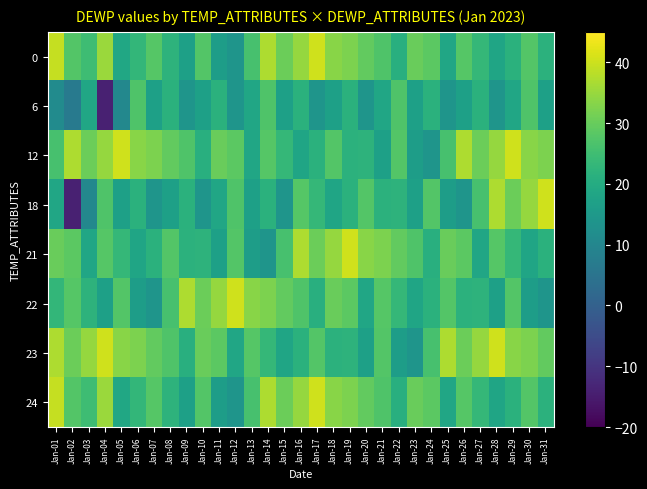

Reading left to right, extract all data points from this chart.

0: Jan-01=39.2	Jan-02=27.7	Jan-03=24.8	Jan-04=35.3	Jan-05=18.6	Jan-06=23.0	Jan-07=27.8	Jan-08=22.0	Jan-09=17.0	Jan-10=27.6	Jan-11=16.1	Jan-12=14.0	Jan-13=26.2	Jan-14=37.1	Jan-15=30.3	Jan-16=34.6	Jan-17=40.2	Jan-18=33.4	Jan-19=32.1	Jan-20=29.4	Jan-21=27.0	Jan-22=21.0	Jan-23=30.2	Jan-24=28.5	Jan-25=18.4	Jan-26=27.8	Jan-27=23.2	Jan-28=18.3	Jan-29=21.5	Jan-30=27.5	Jan-31=21.7
6: Jan-01=11.3	Jan-02=6.8	Jan-03=18.5	Jan-04=-14.0	Jan-05=10.3	Jan-06=27.2	Jan-07=17.0	Jan-08=21.5	Jan-09=13.9	Jan-10=17.0	Jan-11=21.5	Jan-12=13.9	Jan-13=18.5	Jan-14=27.2	Jan-15=17.0	Jan-16=21.5	Jan-17=13.9	Jan-18=17.0	Jan-19=21.5	Jan-20=13.9	Jan-21=18.5	Jan-22=27.2	Jan-23=17.0	Jan-24=21.5	Jan-25=13.9	Jan-26=17.0	Jan-27=21.5	Jan-28=13.9	Jan-29=18.5	Jan-30=27.2	Jan-31=17.0
12: Jan-01=26.2	Jan-02=37.1	Jan-03=30.3	Jan-04=34.6	Jan-05=40.2	Jan-06=33.4	Jan-07=32.1	Jan-08=29.4	Jan-09=27.0	Jan-10=21.0	Jan-11=30.2	Jan-12=28.5	Jan-13=18.4	Jan-14=27.8	Jan-15=23.2	Jan-16=18.3	Jan-17=21.5	Jan-18=27.5	Jan-19=21.7	Jan-20=22.0	Jan-21=17.0	Jan-22=27.6	Jan-23=16.1	Jan-24=14.0	Jan-25=26.2	Jan-26=37.1	Jan-27=30.3	Jan-28=34.6	Jan-29=40.2	Jan-30=33.4	Jan-31=32.1
18: Jan-01=18.5	Jan-02=-14.0	Jan-03=10.3	Jan-04=27.2	Jan-05=17.0	Jan-06=21.5	Jan-07=13.9	Jan-08=17.0	Jan-09=21.5	Jan-10=13.9	Jan-11=18.5	Jan-12=27.2	Jan-13=17.0	Jan-14=21.5	Jan-15=13.9	Jan-16=27.8	Jan-17=23.2	Jan-18=18.3	Jan-19=21.5	Jan-20=27.5	Jan-21=21.7	Jan-22=22.0	Jan-23=17.0	Jan-24=27.6	Jan-25=16.1	Jan-26=14.0	Jan-27=26.2	Jan-28=37.1	Jan-29=30.3	Jan-30=34.6	Jan-31=40.2
21: Jan-01=30.2	Jan-02=28.5	Jan-03=18.4	Jan-04=27.8	Jan-05=23.2	Jan-06=18.3	Jan-07=21.5	Jan-08=27.5	Jan-09=21.7	Jan-10=22.0	Jan-11=17.0	Jan-12=27.6	Jan-13=16.1	Jan-14=14.0	Jan-15=26.2	Jan-16=37.1	Jan-17=30.3	Jan-18=34.6	Jan-19=40.2	Jan-20=33.4	Jan-21=32.1	Jan-22=29.4	Jan-23=27.0	Jan-24=21.0	Jan-25=30.2	Jan-26=28.5	Jan-27=18.4	Jan-28=27.8	Jan-29=23.2	Jan-30=18.3	Jan-31=21.5
22: Jan-01=23.0	Jan-02=27.8	Jan-03=22.0	Jan-04=17.0	Jan-05=27.6	Jan-06=16.1	Jan-07=14.0	Jan-08=26.2	Jan-09=37.1	Jan-10=30.3	Jan-11=34.6	Jan-12=40.2	Jan-13=33.4	Jan-14=32.1	Jan-15=29.4	Jan-16=27.0	Jan-17=21.0	Jan-18=30.2	Jan-19=28.5	Jan-20=18.4	Jan-21=27.8	Jan-22=23.2	Jan-23=18.3	Jan-24=21.5	Jan-25=27.5	Jan-26=21.7	Jan-27=22.0	Jan-28=17.0	Jan-29=27.6	Jan-30=16.1	Jan-31=14.0
23: Jan-01=37.1	Jan-02=30.3	Jan-03=34.6	Jan-04=40.2	Jan-05=33.4	Jan-06=32.1	Jan-07=29.4	Jan-08=27.0	Jan-09=21.0	Jan-10=30.2	Jan-11=28.5	Jan-12=18.4	Jan-13=27.8	Jan-14=23.2	Jan-15=18.3	Jan-16=21.5	Jan-17=27.5	Jan-18=21.7	Jan-19=22.0	Jan-20=17.0	Jan-21=27.6	Jan-22=16.1	Jan-23=14.0	Jan-24=26.2	Jan-25=37.1	Jan-26=30.3	Jan-27=34.6	Jan-28=40.2	Jan-29=33.4	Jan-30=32.1	Jan-31=29.4
24: Jan-01=39.2	Jan-02=27.7	Jan-03=24.8	Jan-04=35.3	Jan-05=18.6	Jan-06=23.0	Jan-07=27.8	Jan-08=22.0	Jan-09=17.0	Jan-10=27.6	Jan-11=16.1	Jan-12=14.0	Jan-13=26.2	Jan-14=37.1	Jan-15=30.3	Jan-16=34.6	Jan-17=40.2	Jan-18=33.4	Jan-19=32.1	Jan-20=29.4	Jan-21=27.0	Jan-22=21.0	Jan-23=30.2	Jan-24=28.5	Jan-25=18.4	Jan-26=27.8	Jan-27=23.2	Jan-28=18.3	Jan-29=21.5	Jan-30=27.5	Jan-31=21.7